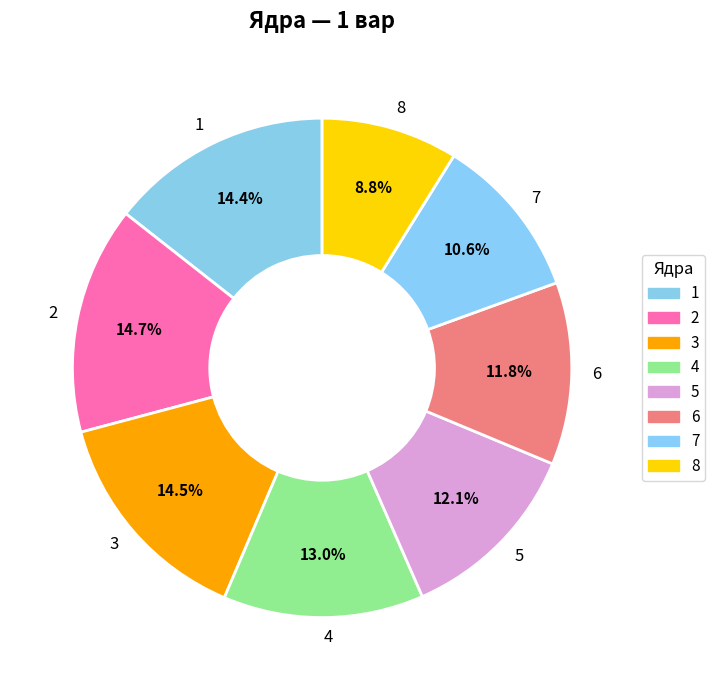

To the nearest percent, what is the average slice percentage?

12%